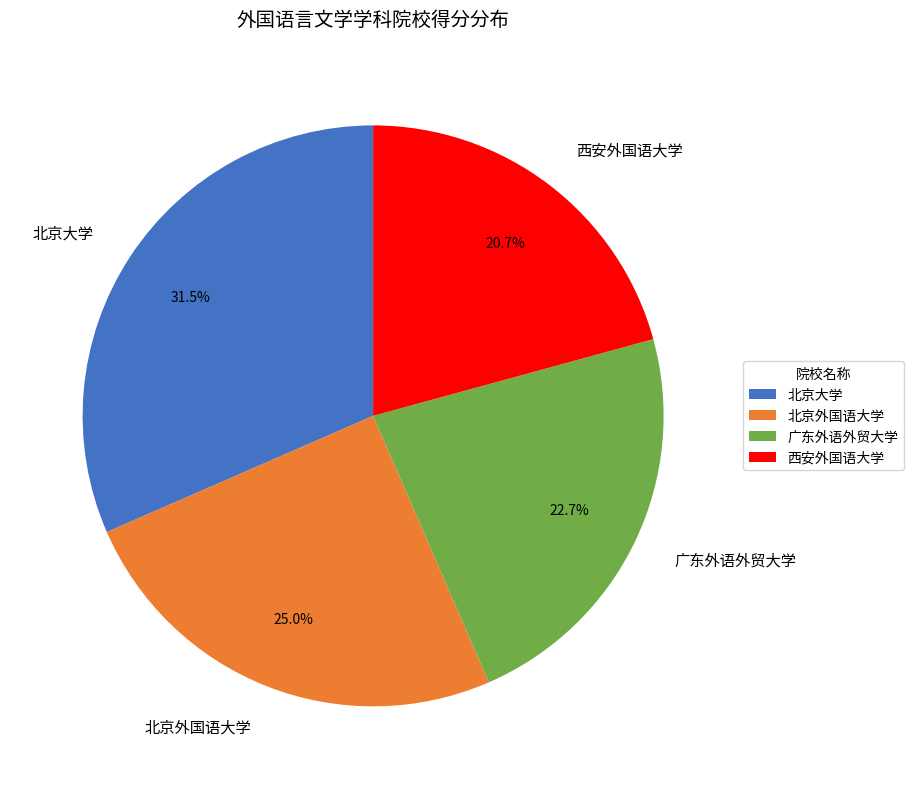

Which category has the smallest portion of the pie?

西安外国语大学